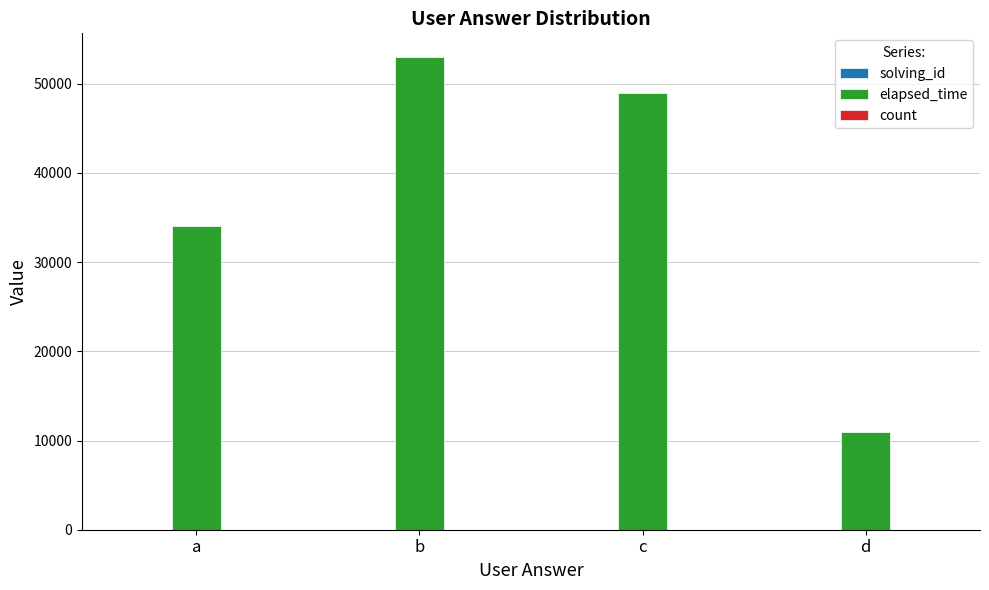

True or false: elapsed_time has a value of 47908 at a.

False